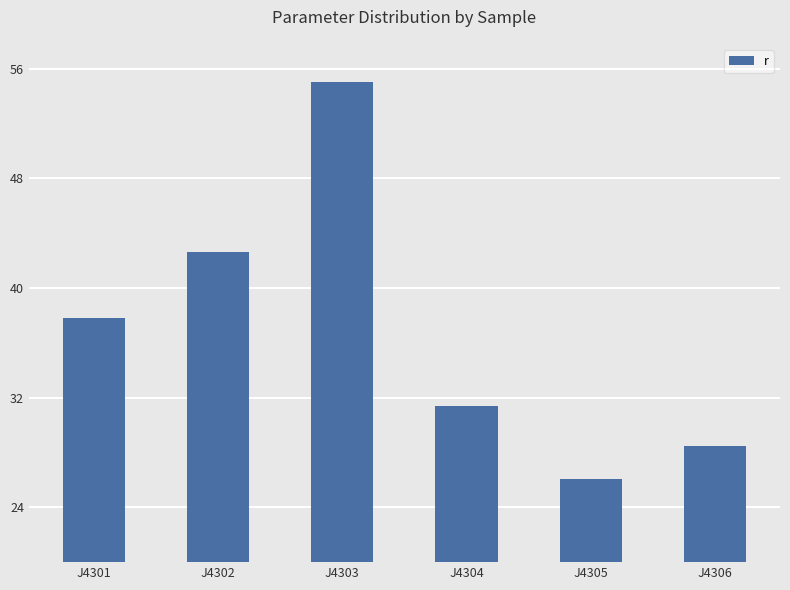

What is the difference between the values at J4301 and J4303?

17.2